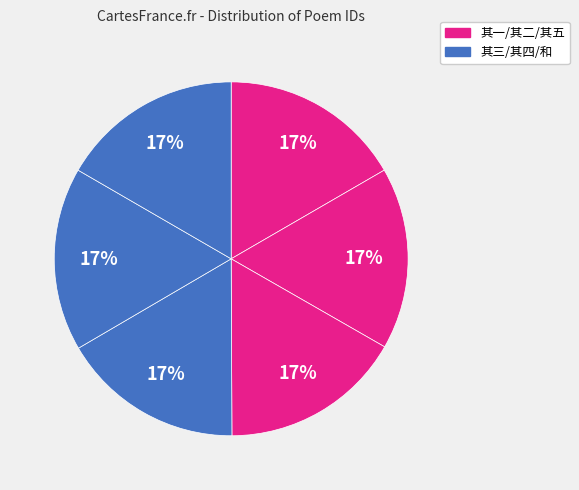

Count the number of slices in the pie.

6